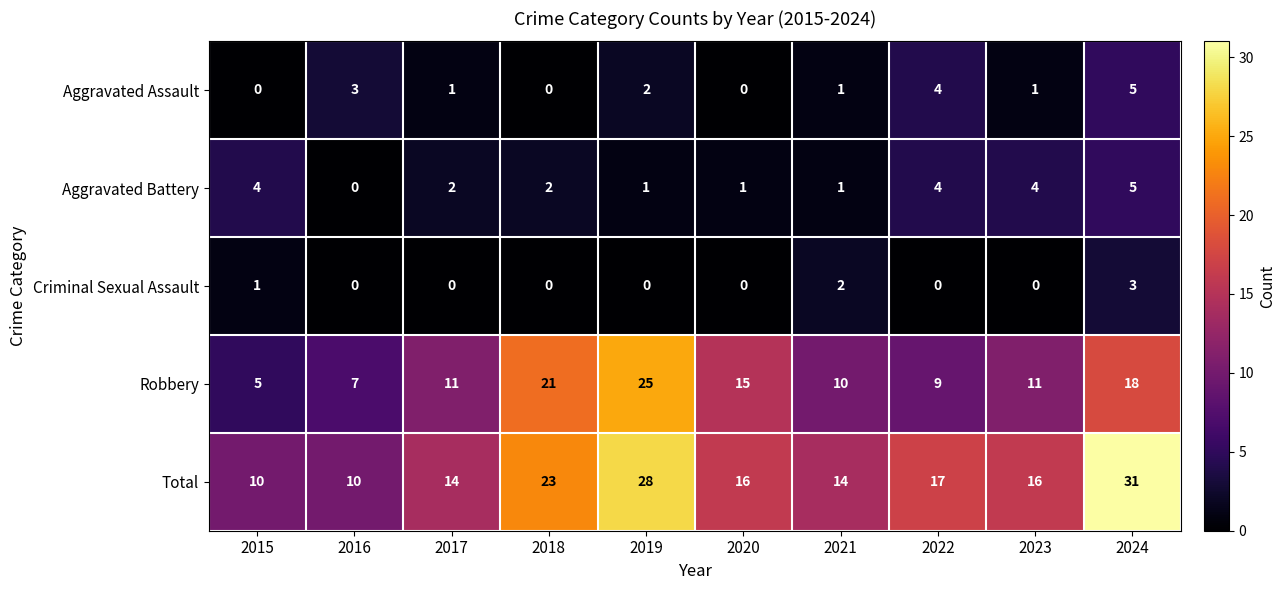

Is the value of Robbery at 2016 greater than the value of Aggravated Assault at 2019?

Yes